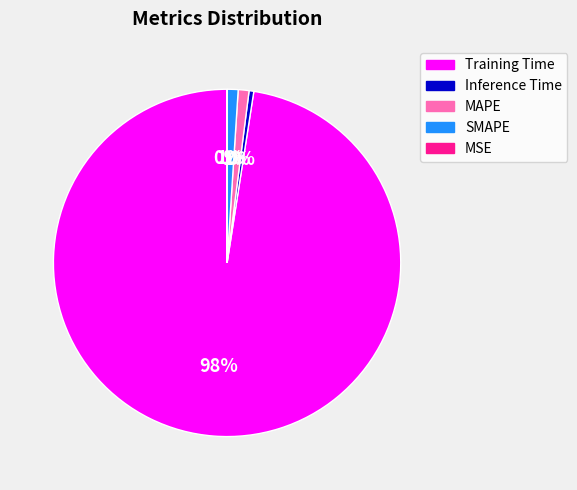

What percentage is NOT represented by Inference Time?

99.6%